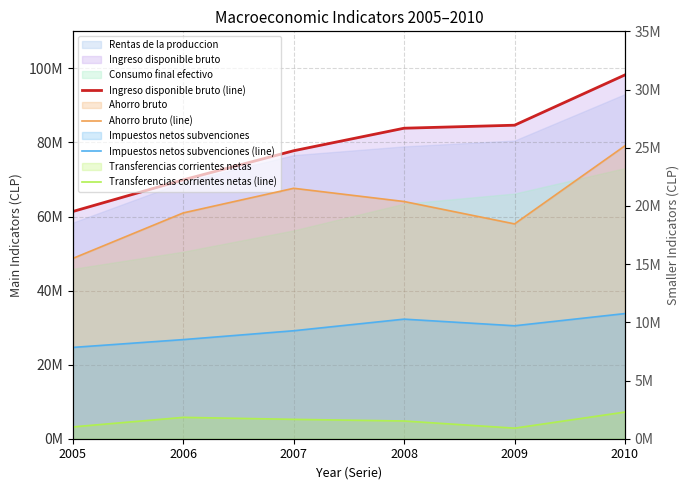

True or false: Ahorro bruto (line) and Ingreso disponible bruto (line) intersect in this chart.

False